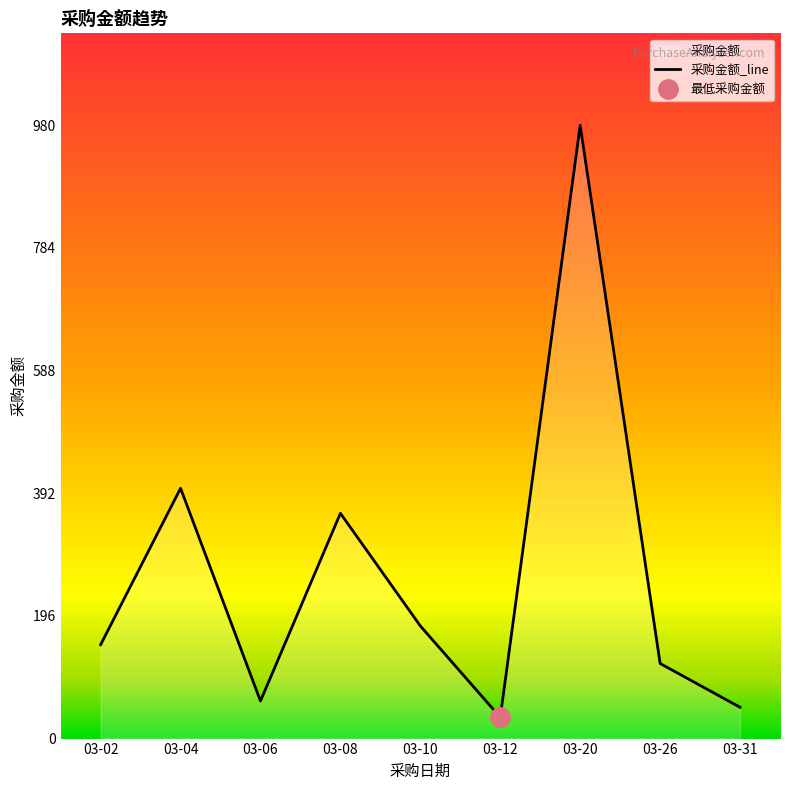

Reading left to right, list all the values displayed in this chart.

03-02=150	03-04=400	03-06=60	03-08=360	03-10=180	03-12=34	03-20=980	03-26=120	03-31=50